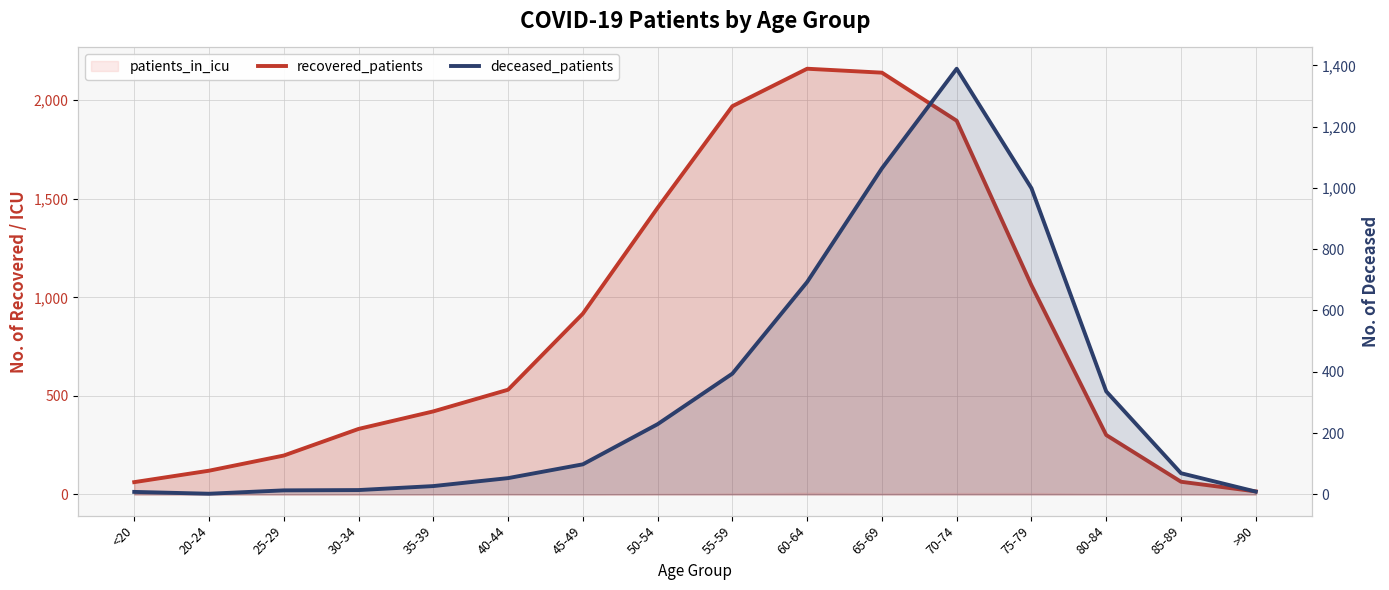

Reading left to right, transcribe all the data shown in this chart.

recovered_patients: 62	120	197	332	421	531	917	1454	1970	2160	2140	1896	1061	301	64	15
deceased_patients: 8	2	13	14	27	53	98	229	394	693	1064	1389	999	336	69	9